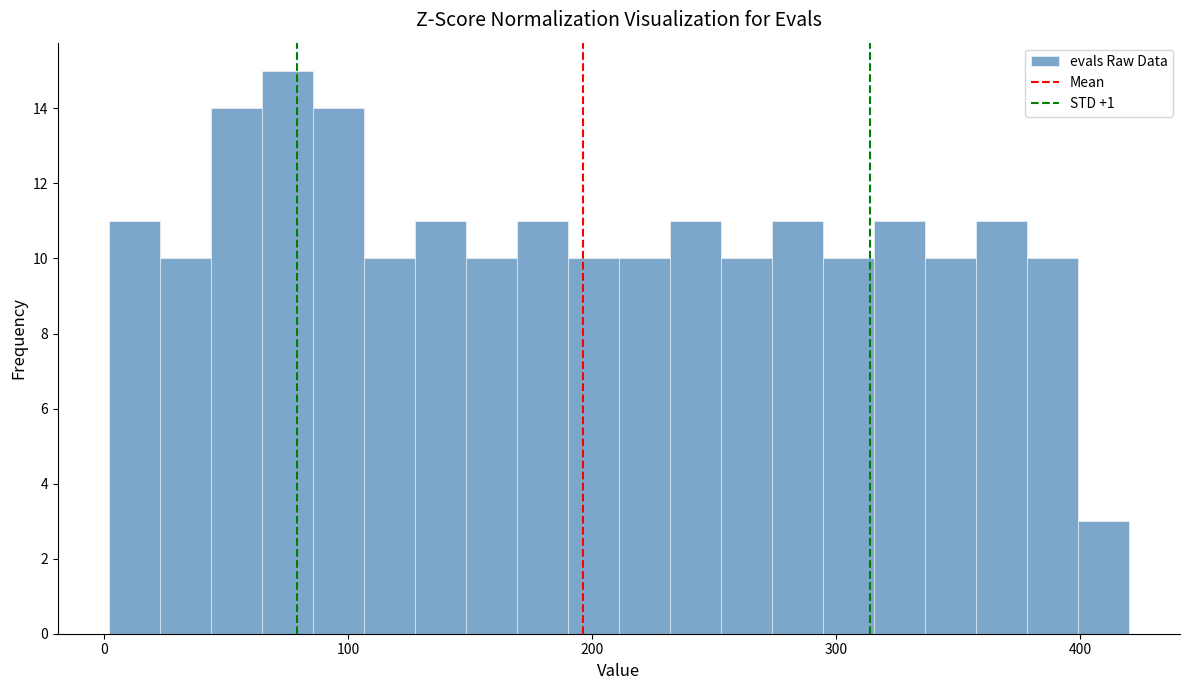

Read against the x-axis, roughly where is the centre of the tallest bar?

80